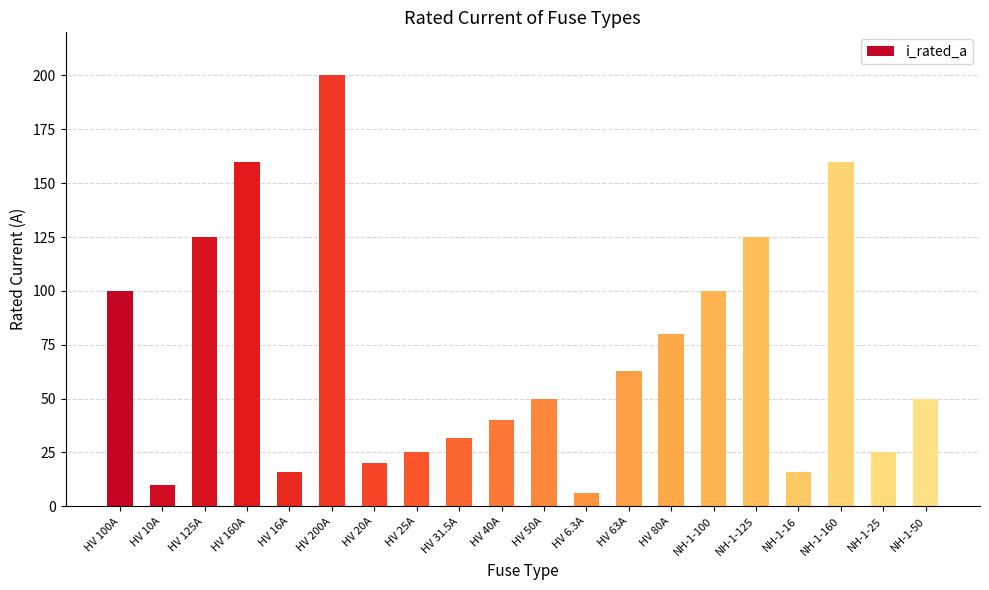

What position from the right is HV 31.5A?

12